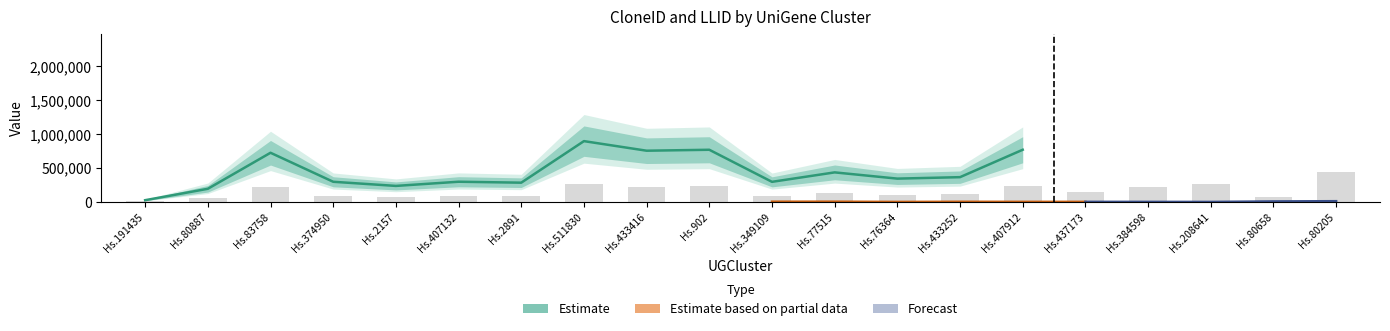

What is the greatest value displayed?

440787.6